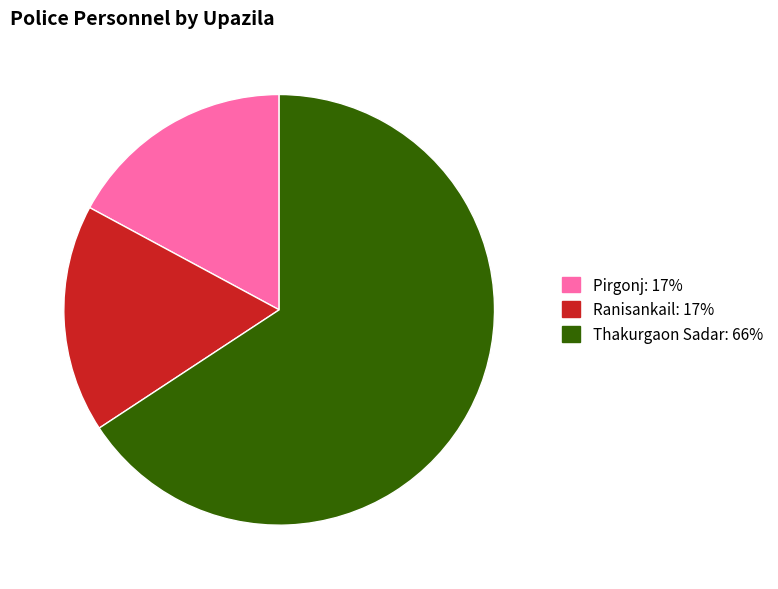

Is there any slice that represents more than half of the pie?

Yes